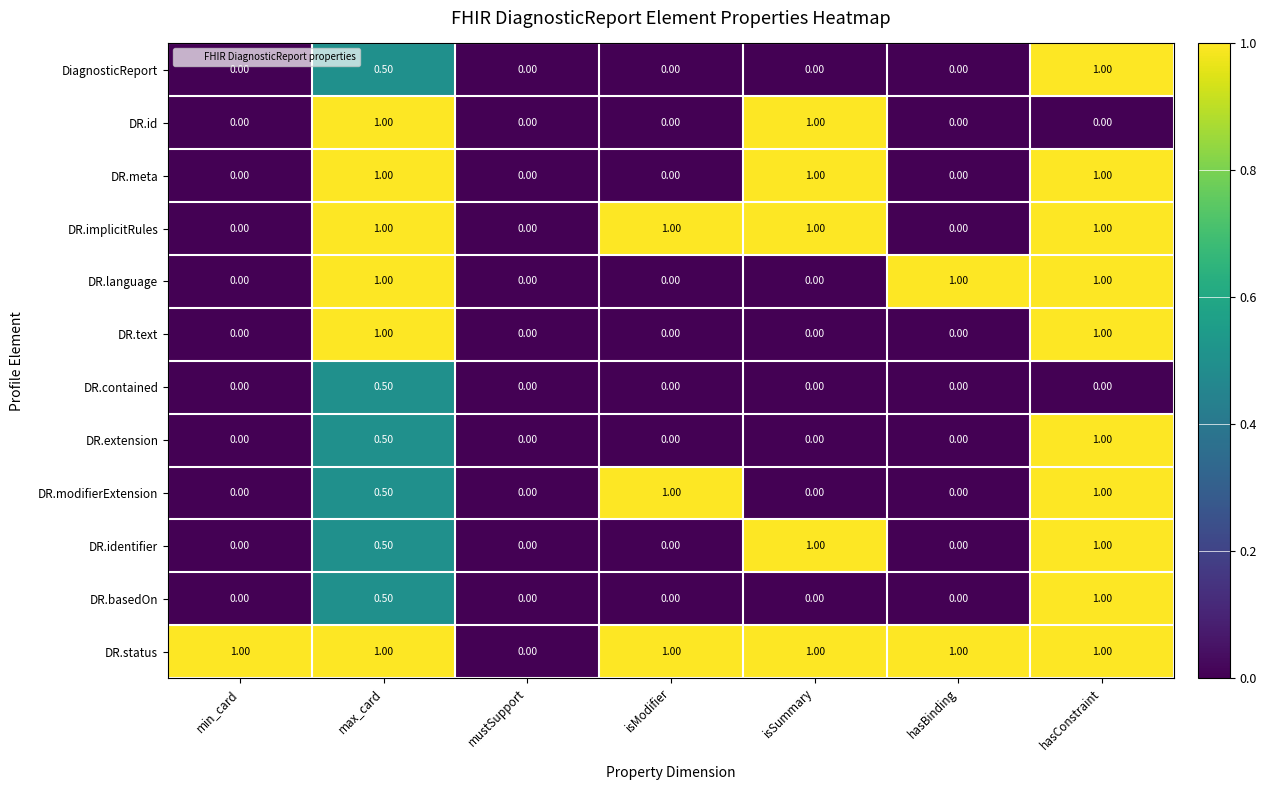

Is the value of DR.status at isSummary greater than the value of DR.text at hasBinding?

Yes